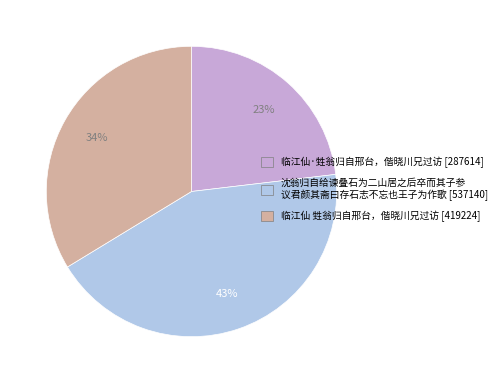

Rank the categories by value from highest to lowest.

沈翁归自给谏叠石为二山居之后卒而其子参 议君颜其斋曰存石志不忘也王子为作歌 [537140], 临江仙 甡翁归自邢台，偕晓川兄过访 [419224], 临江仙·甡翁归自邢台，偕晓川兄过访 [287614]